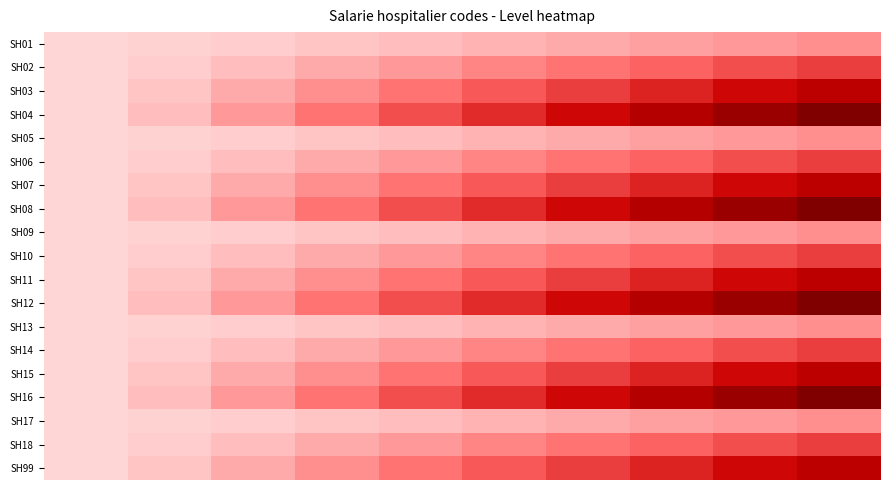

Which series has the largest total across all categories?

SH04